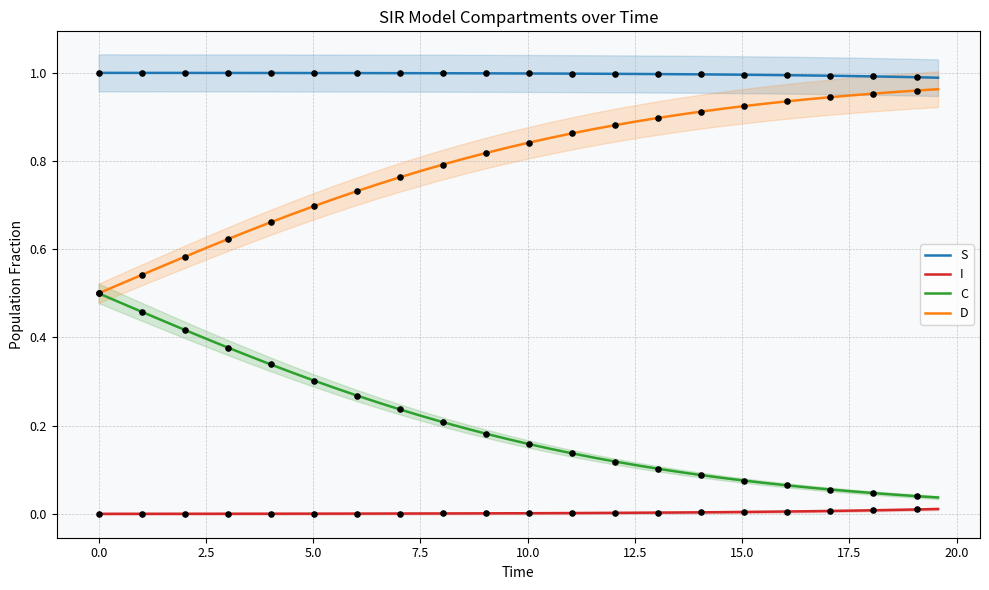

Which series has the largest total across all categories?

S